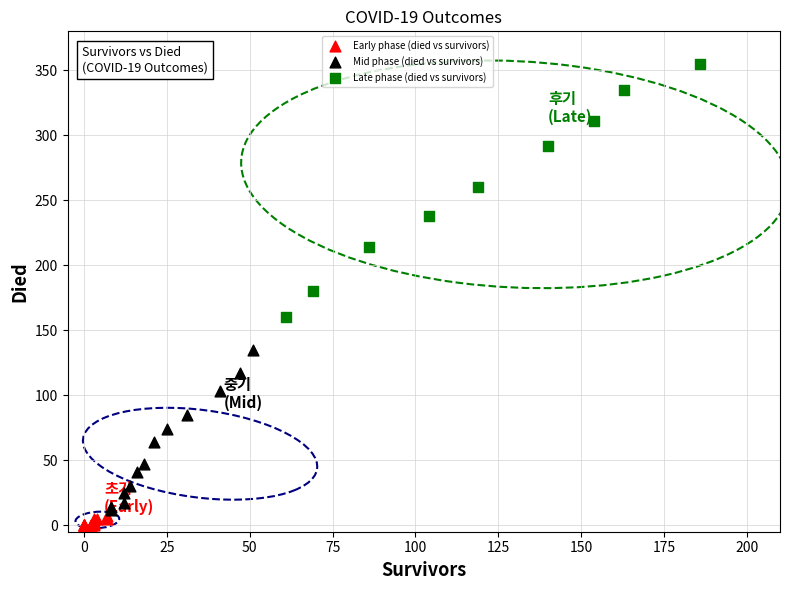

Which series has the widest spread of Y values?

Late phase (died vs survivors)